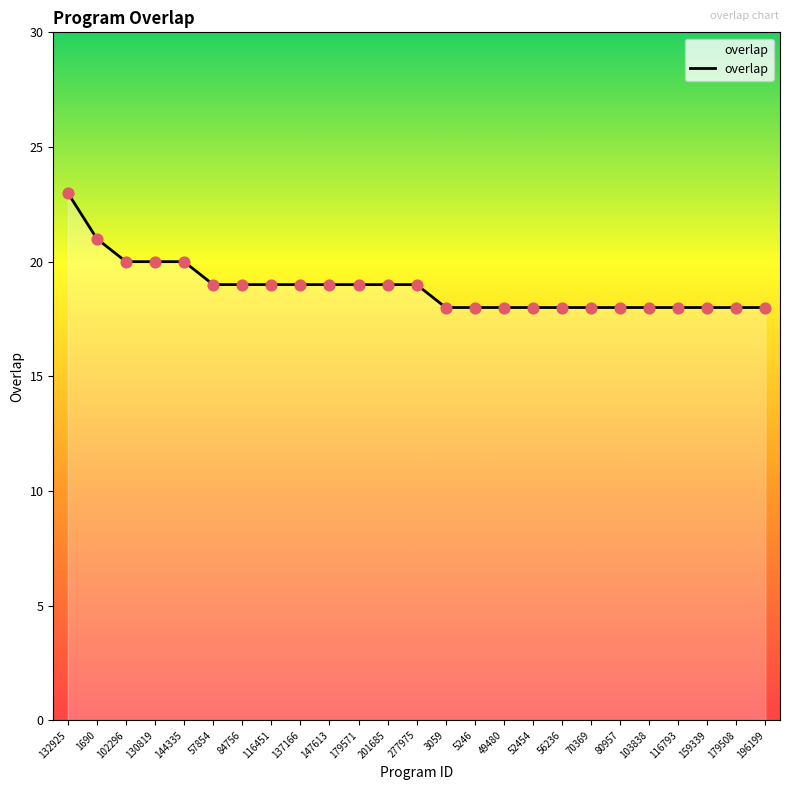

Approximately how many times larger is the value at 84756 compared to 147613?

1.0